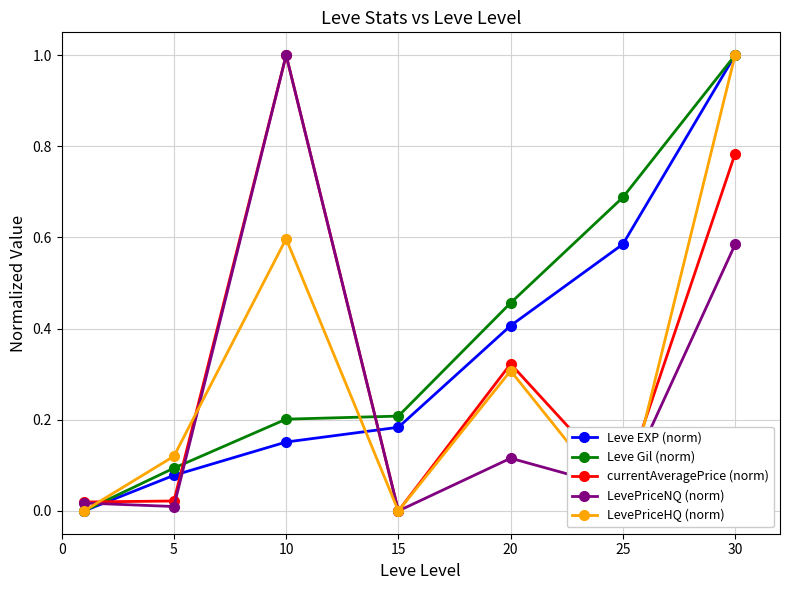

Reading right to left, list all the values displayed in this chart.

Leve EXP (norm): 1.0	0.6	0.4	0.2	0.2	0.1	0.0
Leve Gil (norm): 1.0	0.7	0.5	0.2	0.2	0.1	0.0
currentAveragePrice (norm): 0.8	0.1	0.3	0.0	1.0	0.0	0.0
LevePriceNQ (norm): 0.6	0.0	0.1	0.0	1.0	0.0	0.0
LevePriceHQ (norm): 1.0	0.0	0.3	0.0	0.6	0.1	0.0